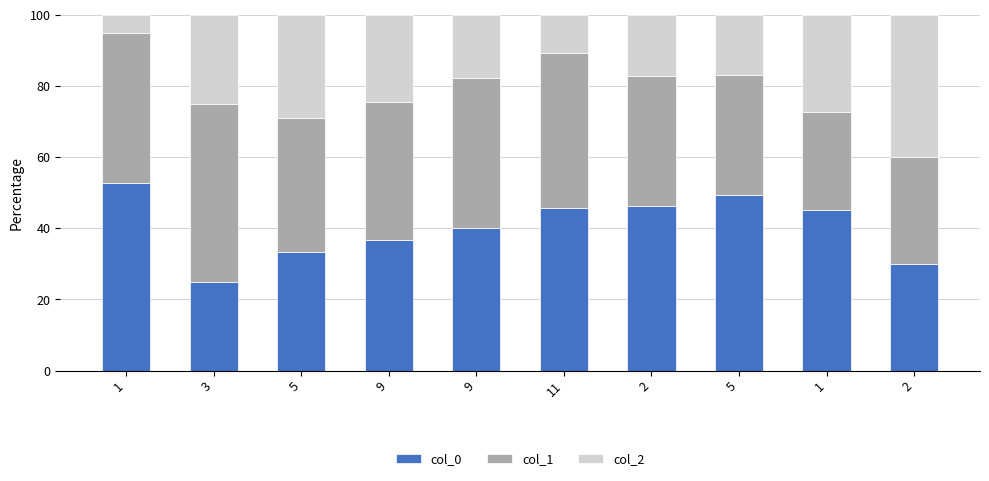

How many distinct data groups are displayed?

3